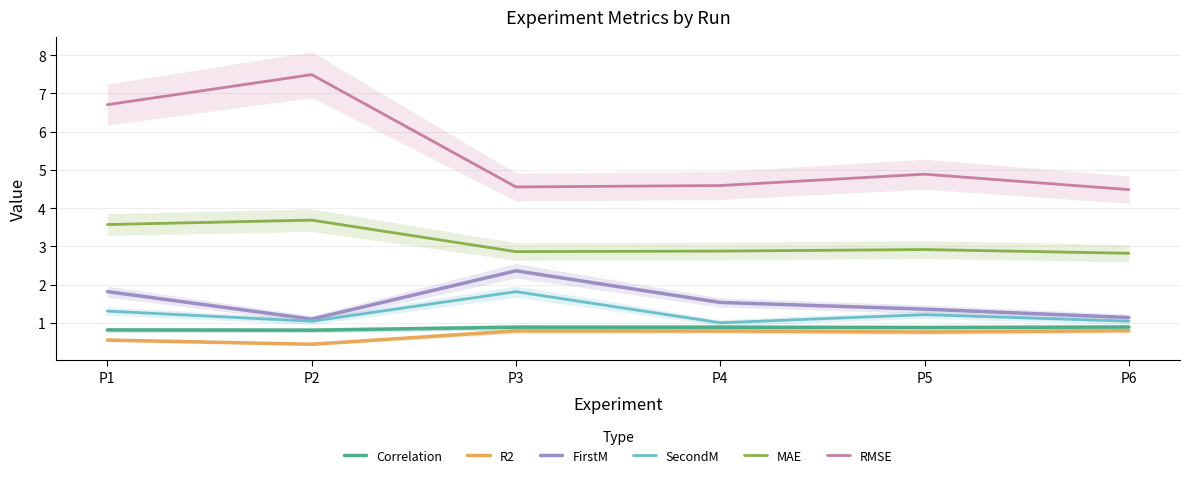

List the labels in order of Correlation value, largest first.

P6, P3, P4, P5, P1, P2